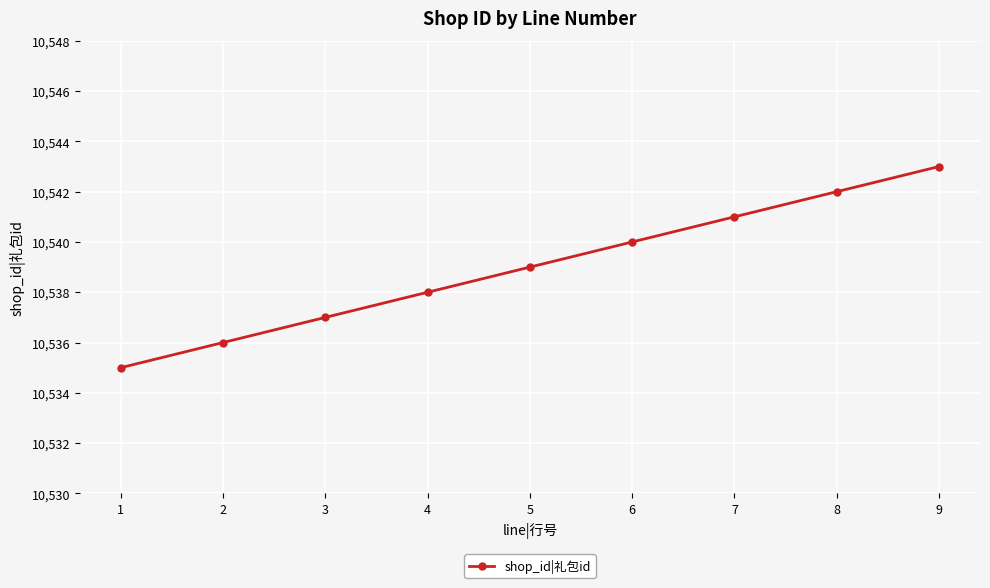

The value at 7 is 3989. True or false?

False